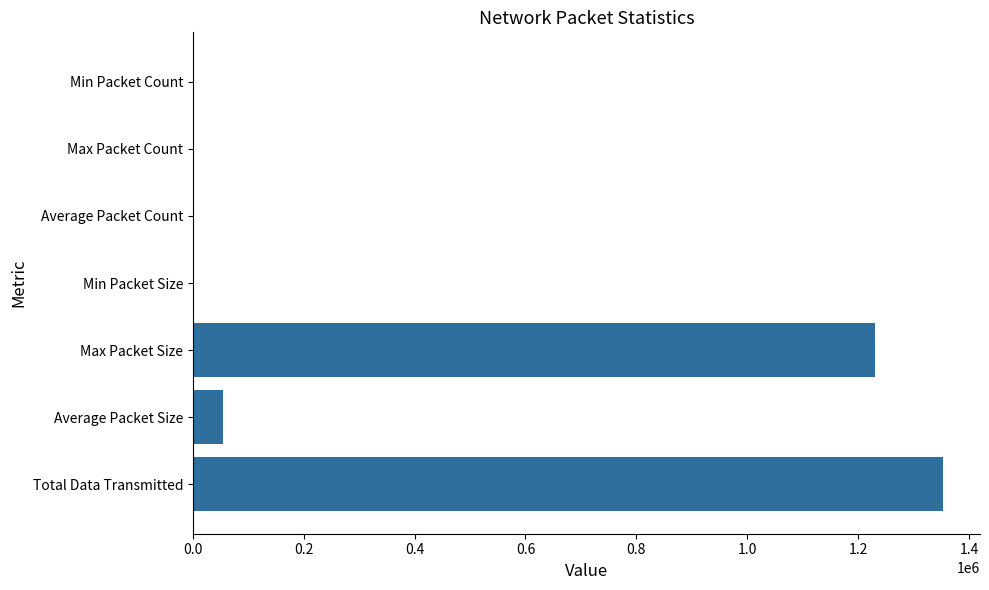

The value at Max Packet Size is 1230952.0. True or false?

True